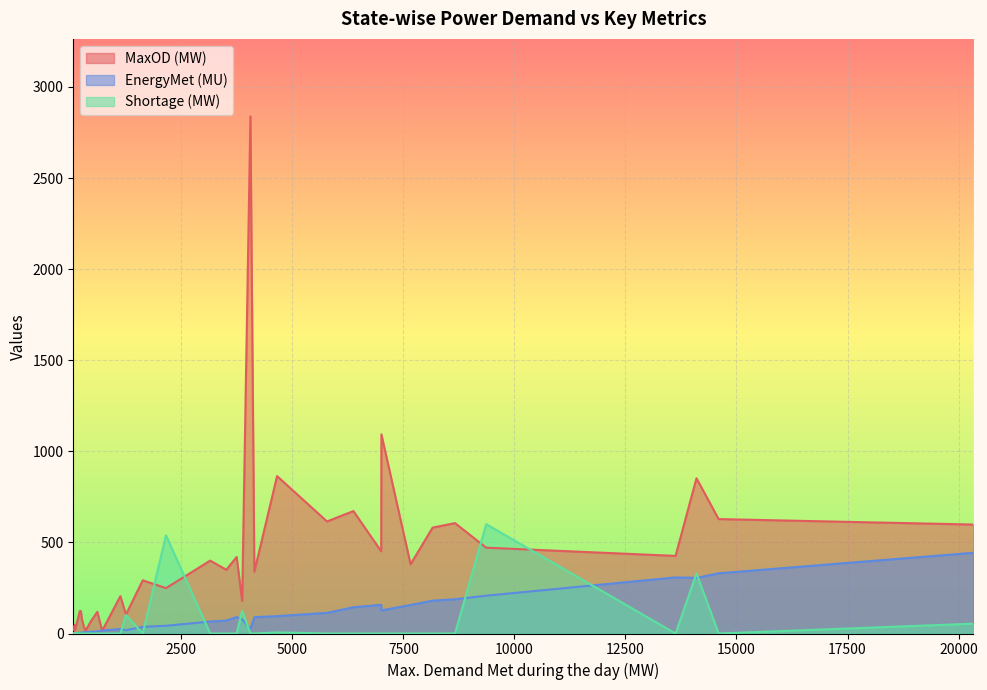

What is the maximum value shown in the chart?

2838.0